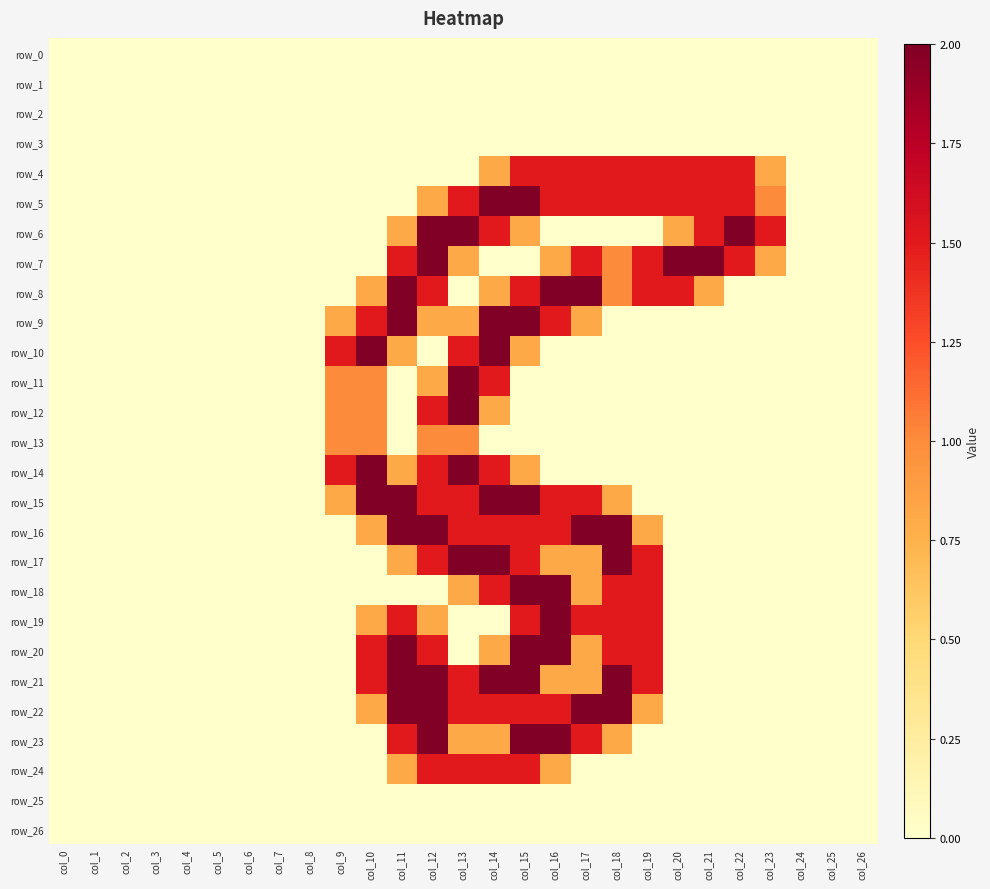

How many values in the row_8 series exceed 0?

11